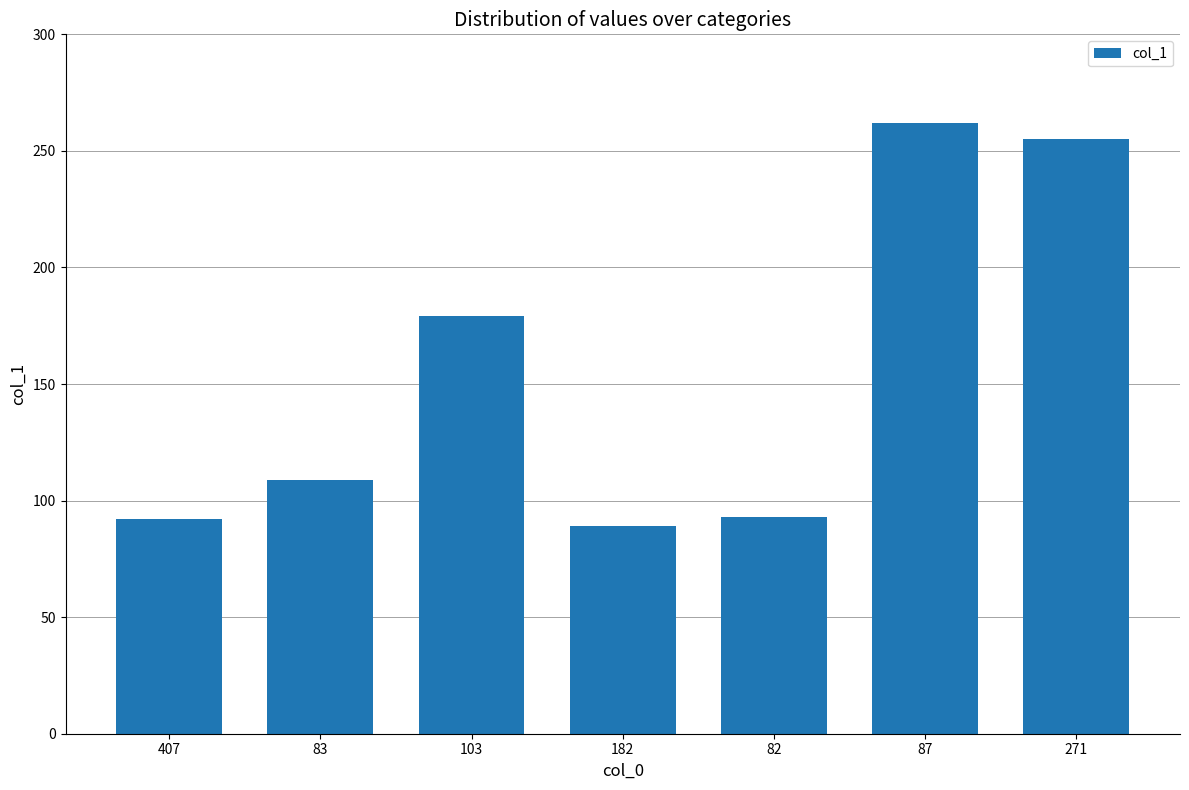

Where is the data nearest to the value 175?

103